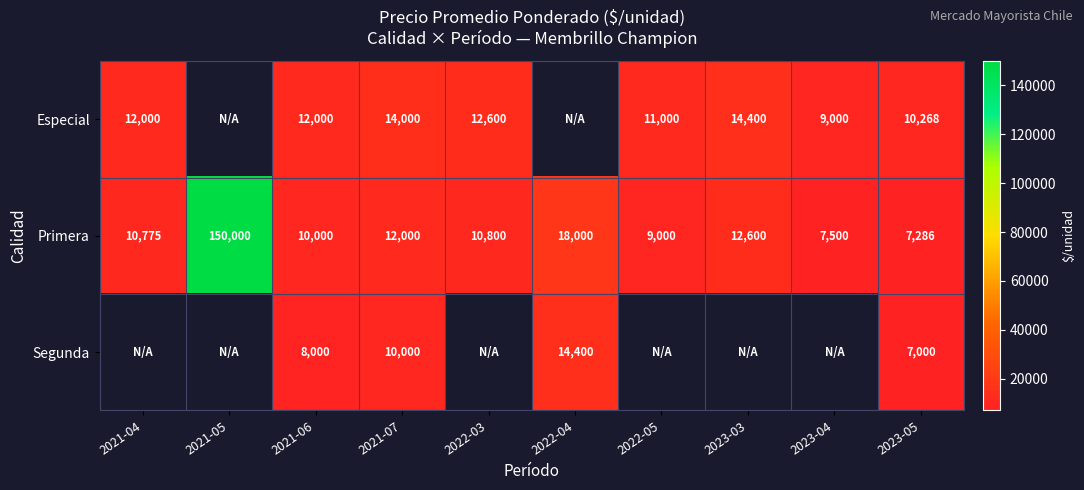

Which has a higher value, 2021-05 or 2021-06?

2021-06